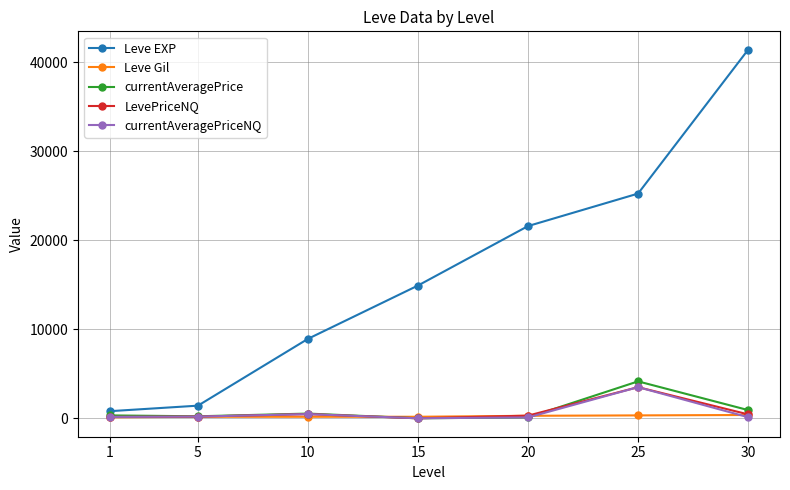

Between 5 and 10, which series saw the biggest shift?

Leve EXP